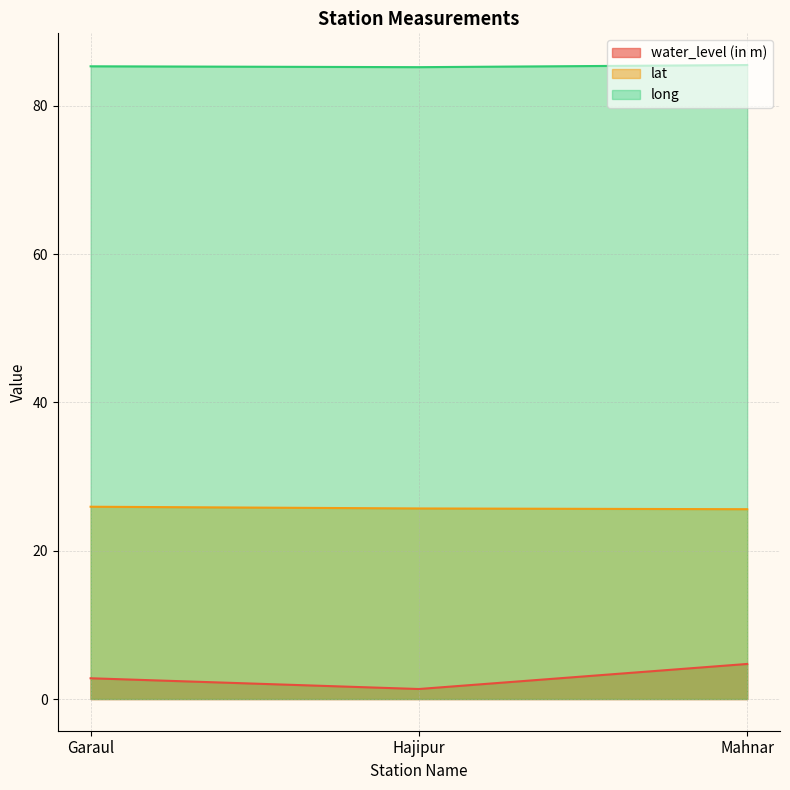

The value of water_level (in m) at Hajipur is 1.4. True or false?

True